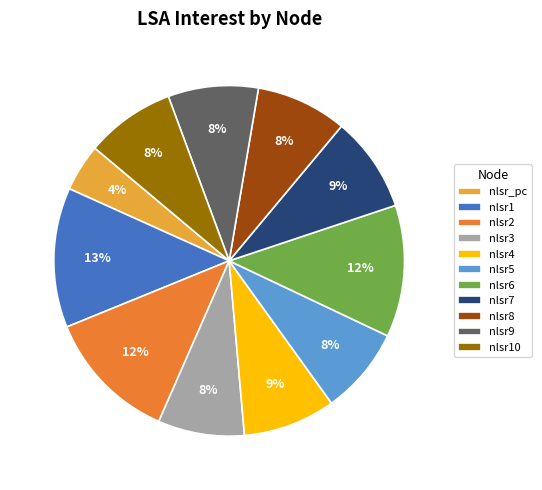

Is it true that nlsr8 is 14% of the pie?

False